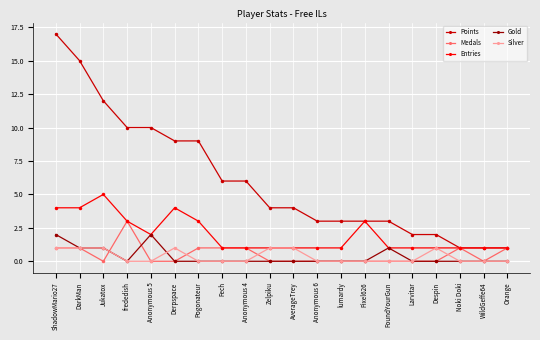

List the series in order of their peak value, highest first.

Points, Entries, Medals, Gold, Silver